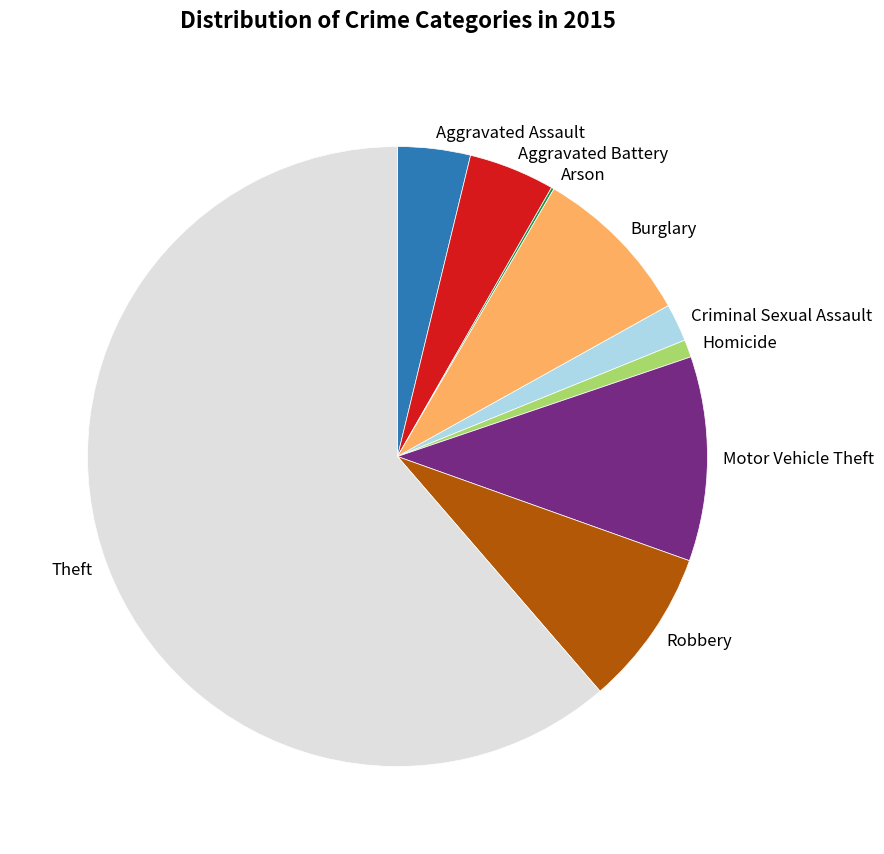

Is the sum of Robbery and Aggravated Assault greater than half?

No